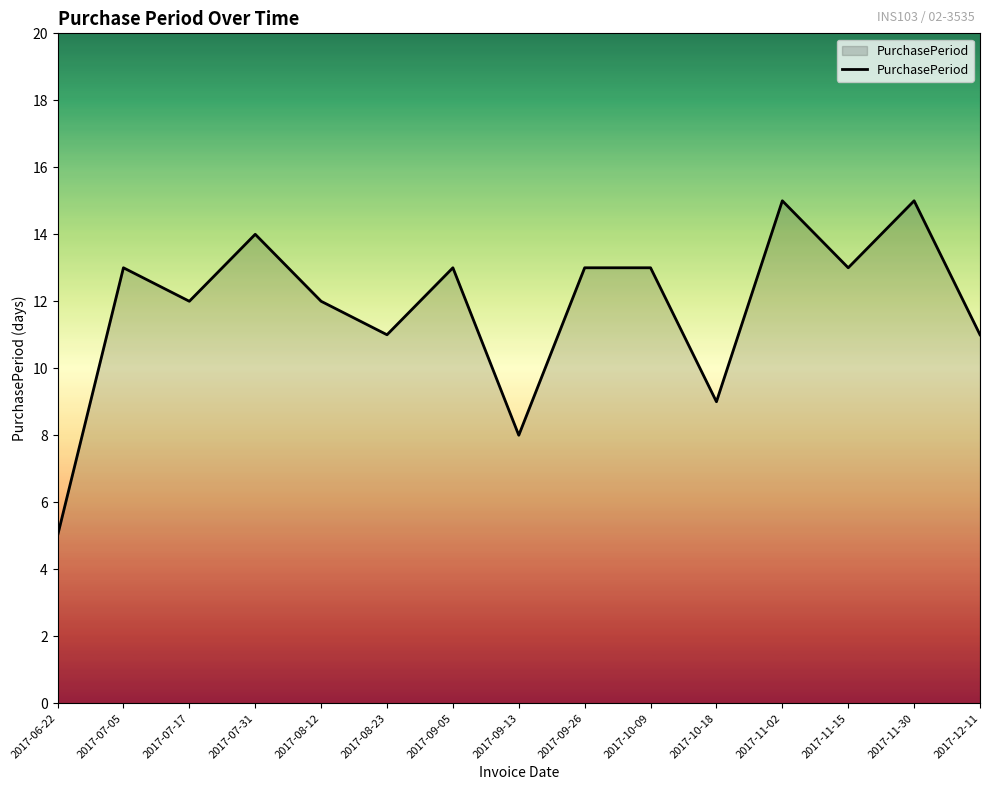

True or false: the data shows 12 at 2017-10-18.

False